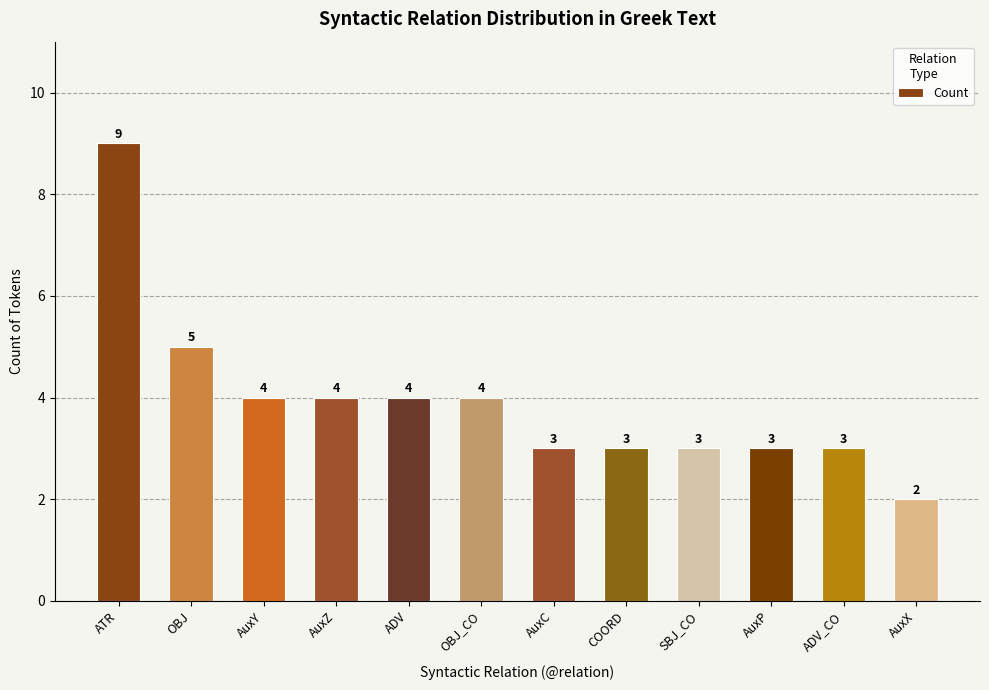

What is the greatest value displayed?

9